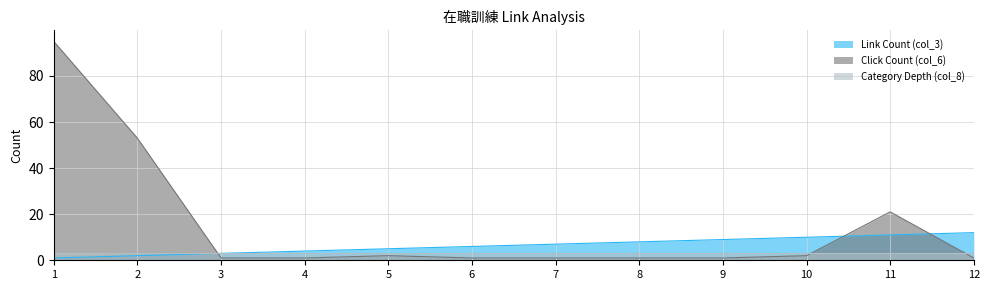

Where does the Link Count (col_3) series first go above 7?

8